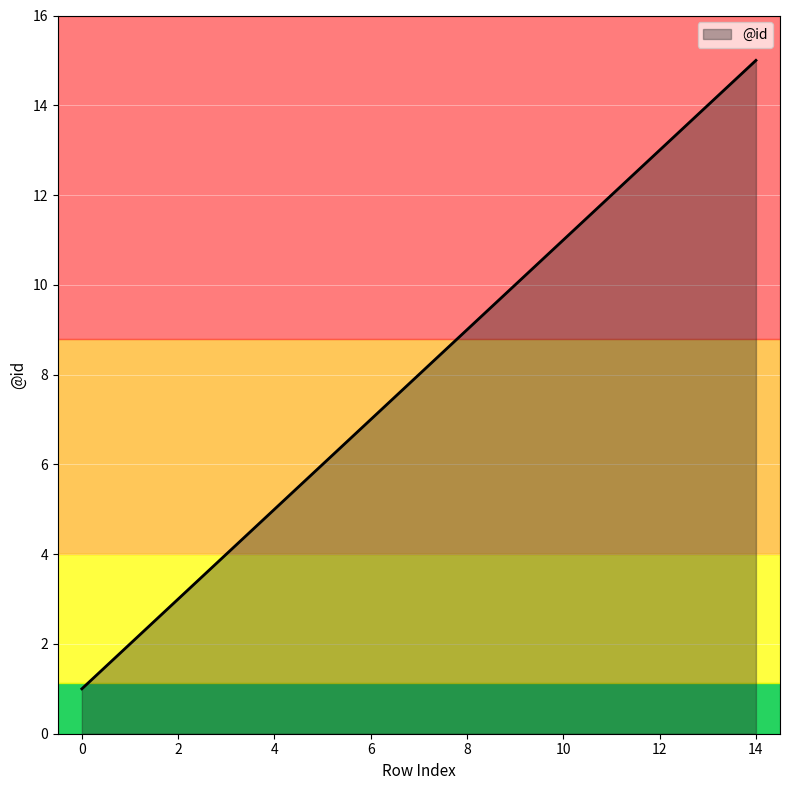

What is the difference between the maximum and minimum values?

14